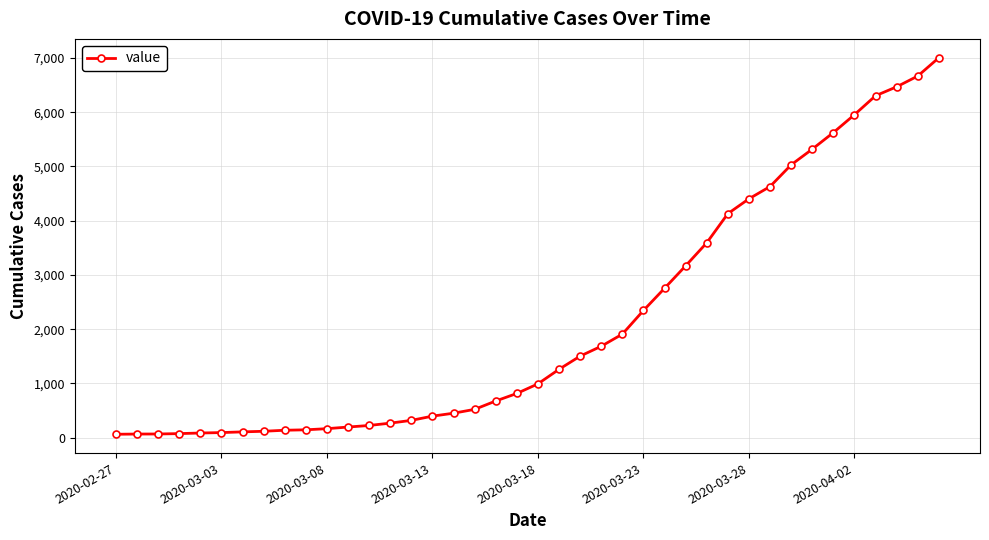

Does the chart display data point markers on the line(s)?

Yes